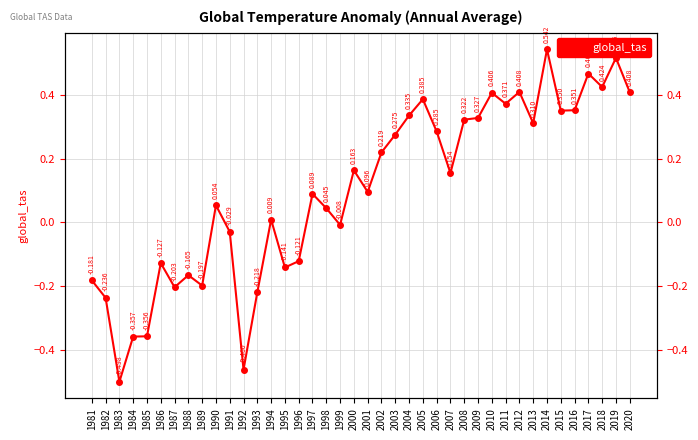

List the labels in order of value, smallest first.

1983, 1992, 1984, 1985, 1982, 1993, 1987, 1989, 1981, 1988, 1995, 1986, 1996, 1991, 1999, 1994, 1998, 1990, 1997, 2001, 2007, 2000, 2002, 2003, 2006, 2013, 2008, 2009, 2004, 2015, 2016, 2011, 2005, 2010, 2020, 2012, 2018, 2017, 2019, 2014